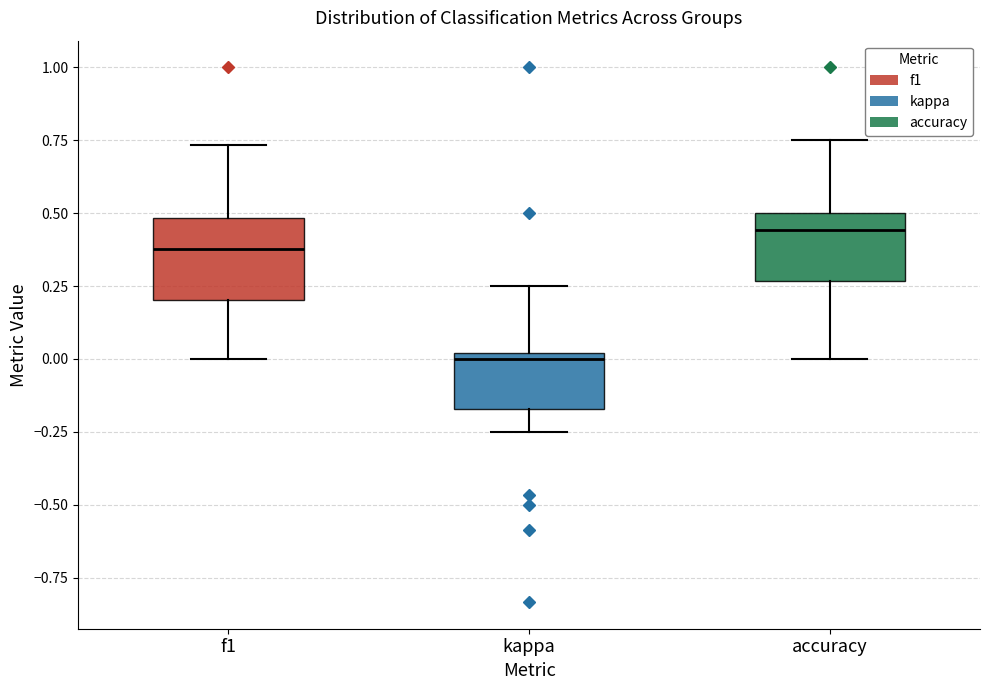

Which box has the highest median line?

accuracy